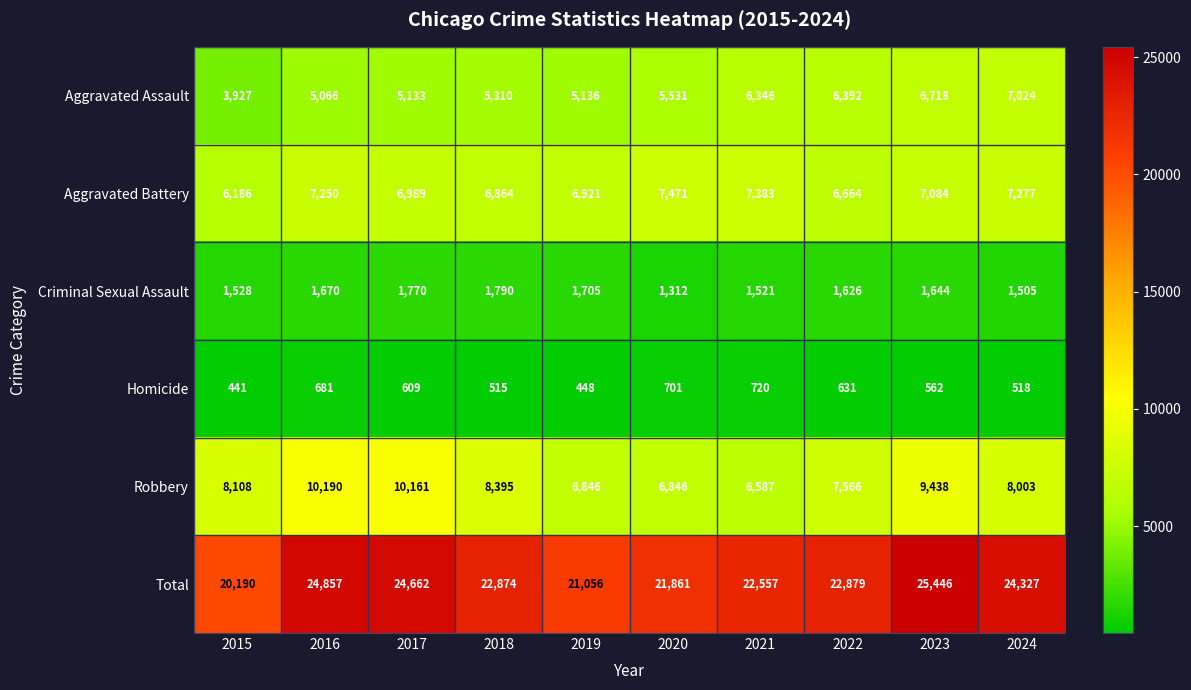

What is the highest value of the Homicide series?

720